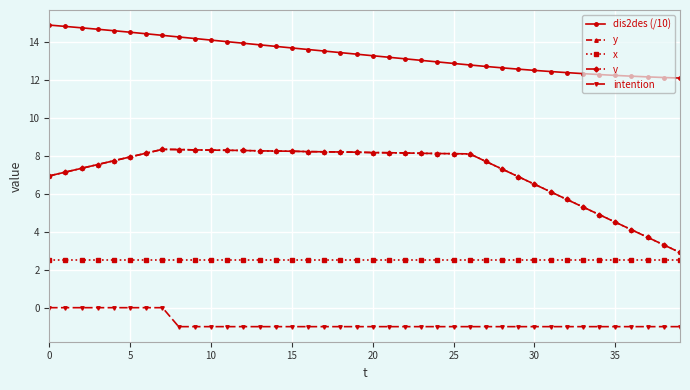

Reading left to right, what are all the values shown in this chart?

dis2des (/10): 14.9	14.8	14.8	14.7	14.6	14.5	14.4	14.4	14.3	14.2	14.1	14.0	13.9	13.9	13.8	13.7	13.6	13.5	13.5	13.4	13.3	13.2	13.1	13.0	13.0	12.9	12.8	12.7	12.6	12.6	12.5	12.5	12.4	12.3	12.3	12.2	12.2	12.2	12.1	12.1
y: 7.0	7.2	7.3	7.5	7.8	8.0	8.2	8.3	8.3	8.3	8.3	8.3	8.3	8.3	8.3	8.2	8.2	8.2	8.2	8.2	8.2	8.2	8.2	8.1	8.1	8.1	8.1	7.7	7.3	6.9	6.5	6.1	5.7	5.3	4.9	4.5	4.1	3.7	3.3	2.9
x: 2.5	2.5	2.5	2.5	2.5	2.5	2.5	2.5	2.5	2.5	2.5	2.5	2.5	2.5	2.5	2.5	2.5	2.5	2.5	2.5	2.5	2.5	2.5	2.5	2.5	2.5	2.5	2.5	2.5	2.5	2.5	2.5	2.5	2.5	2.5	2.5	2.5	2.5	2.5	2.5
v: 7.0	7.2	7.3	7.5	7.8	8.0	8.2	8.3	8.3	8.3	8.3	8.3	8.3	8.3	8.3	8.2	8.2	8.2	8.2	8.2	8.2	8.2	8.2	8.1	8.1	8.1	8.1	7.7	7.3	6.9	6.5	6.1	5.7	5.3	4.9	4.5	4.1	3.7	3.3	2.9
intention: 0.0	0.0	0.0	0.0	0.0	0.0	0.0	0.0	-1.0	-1.0	-1.0	-1.0	-1.0	-1.0	-1.0	-1.0	-1.0	-1.0	-1.0	-1.0	-1.0	-1.0	-1.0	-1.0	-1.0	-1.0	-1.0	-1.0	-1.0	-1.0	-1.0	-1.0	-1.0	-1.0	-1.0	-1.0	-1.0	-1.0	-1.0	-1.0